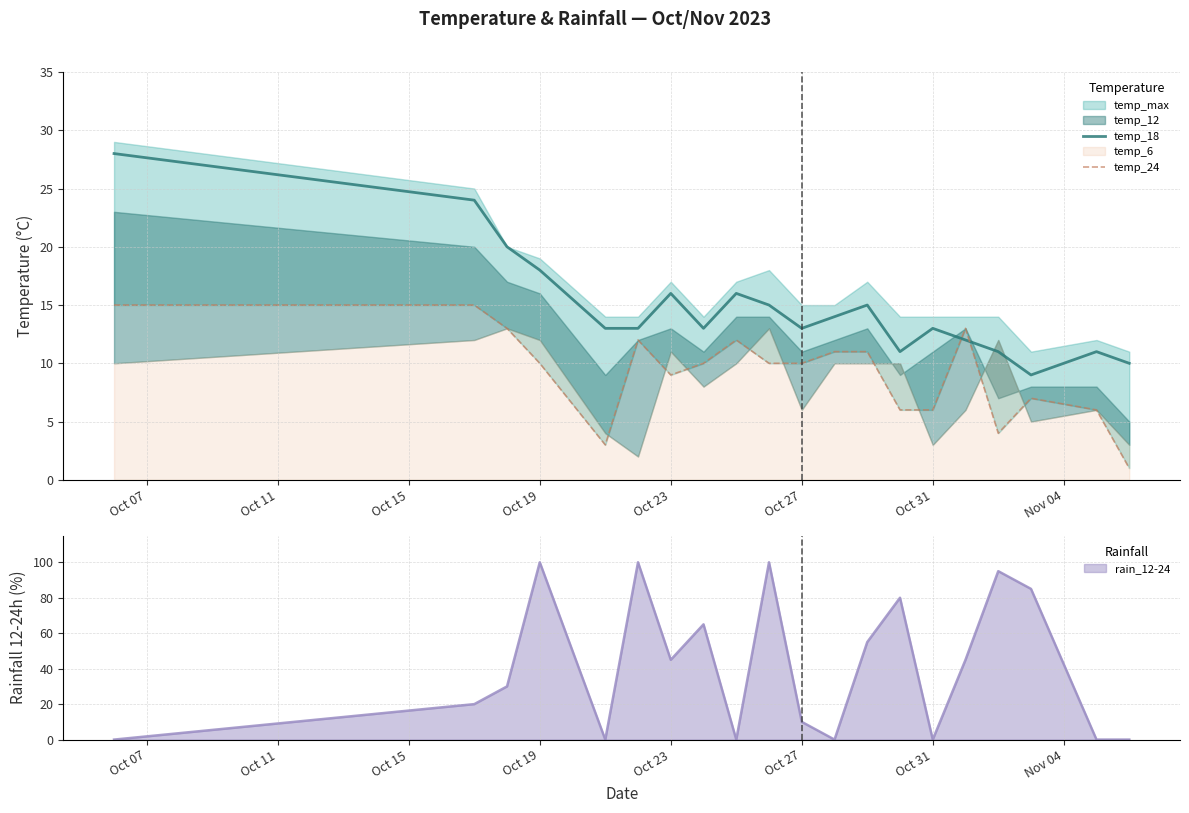

How many intersections are there between temp_18 and temp_24?

2